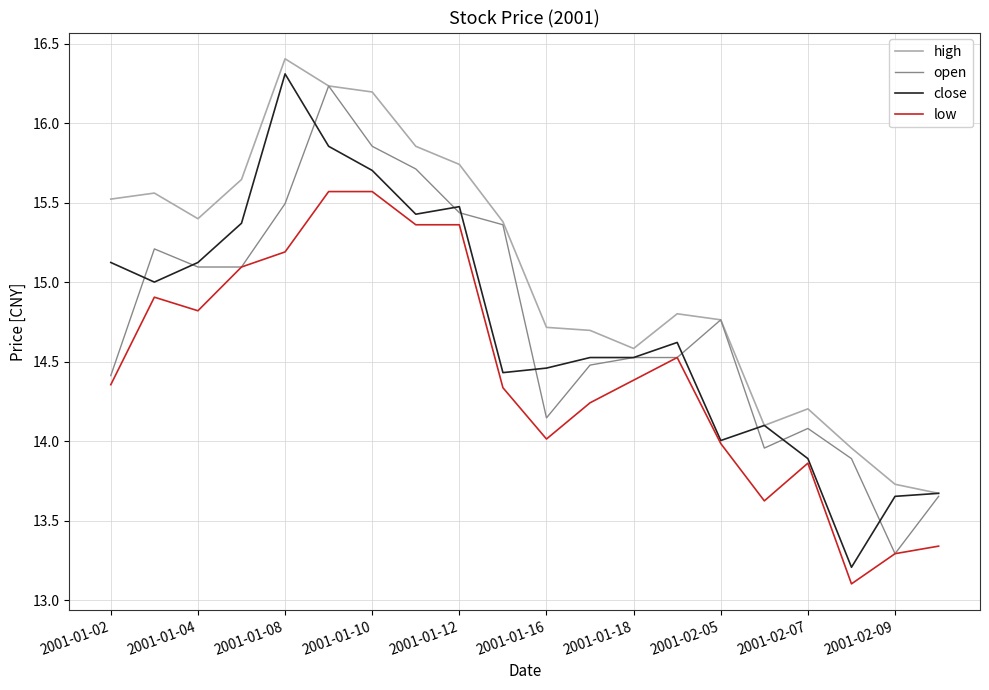

Which series has the largest total across all categories?

high